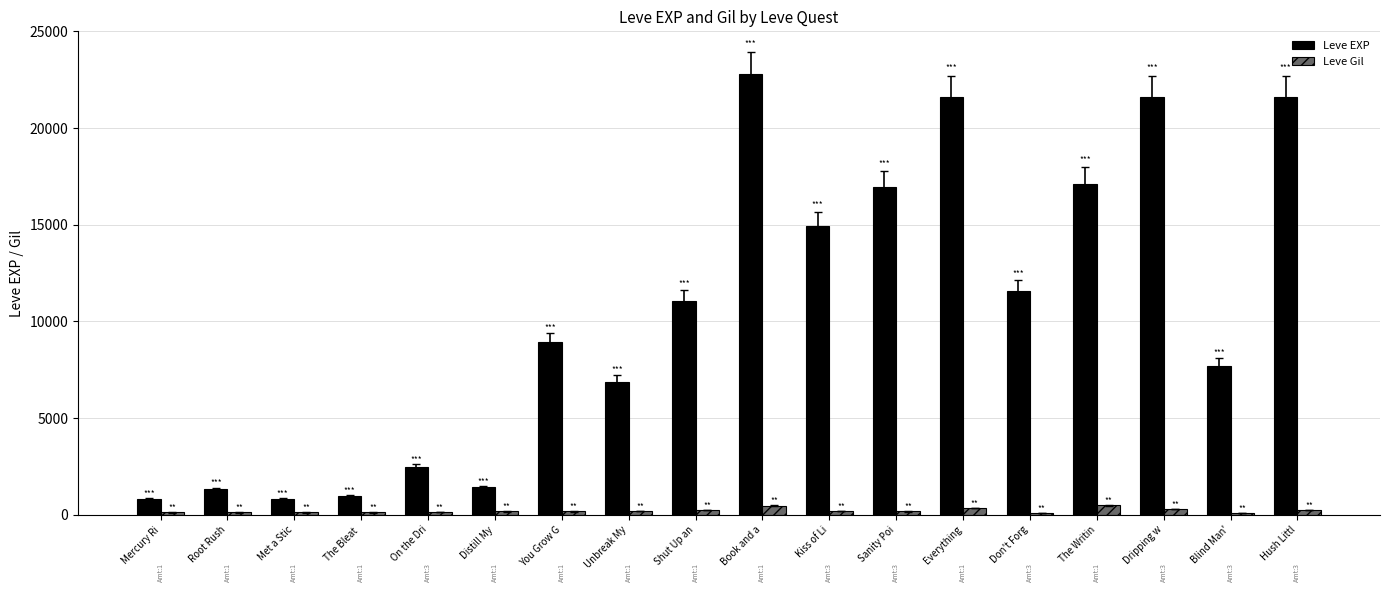

What are all the series names shown in the legend?

Leve EXP, Leve Gil